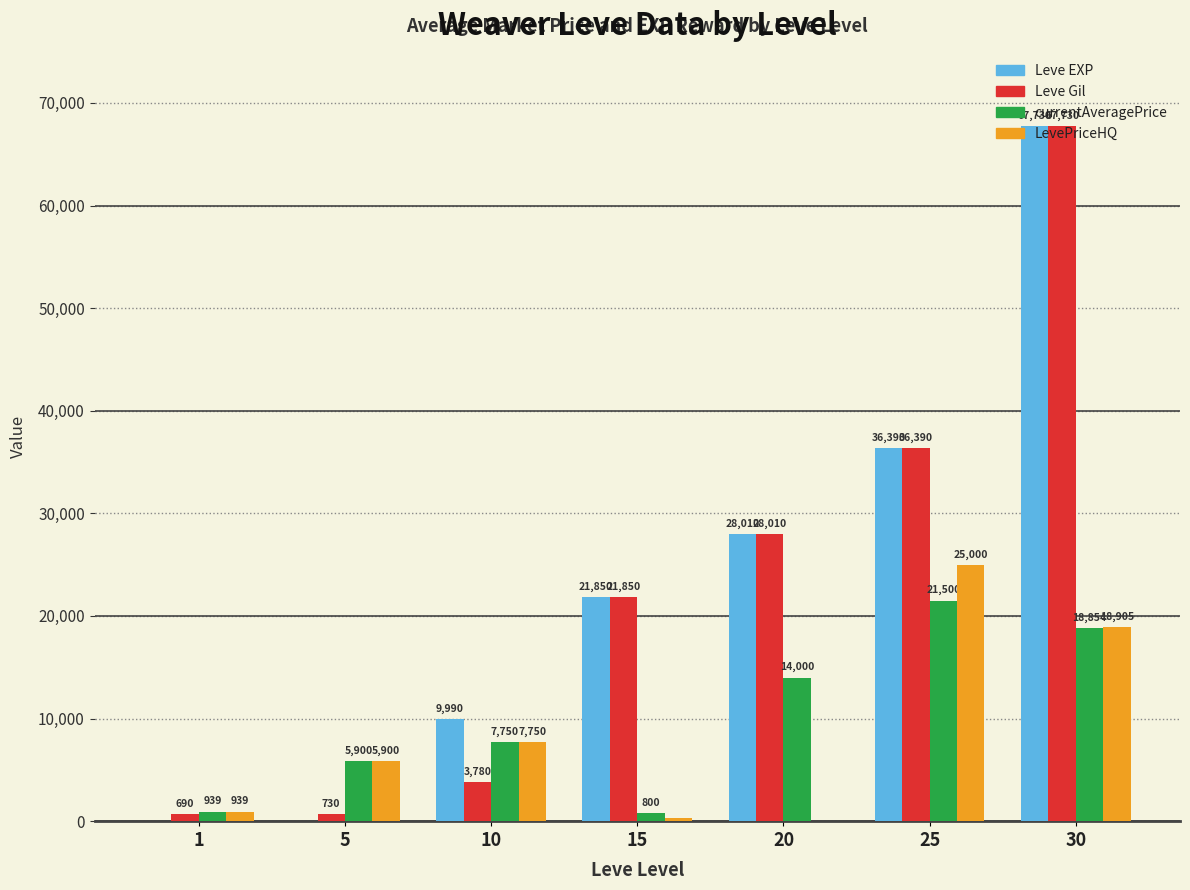

How many series are shown in this chart?

4